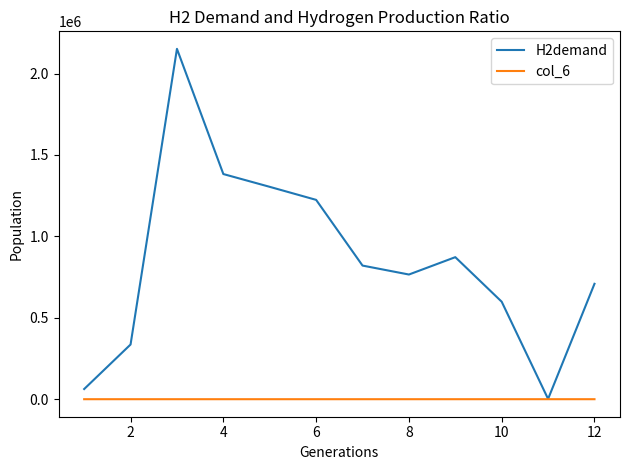

List the series in order of their peak value, lowest first.

col_6, H2demand